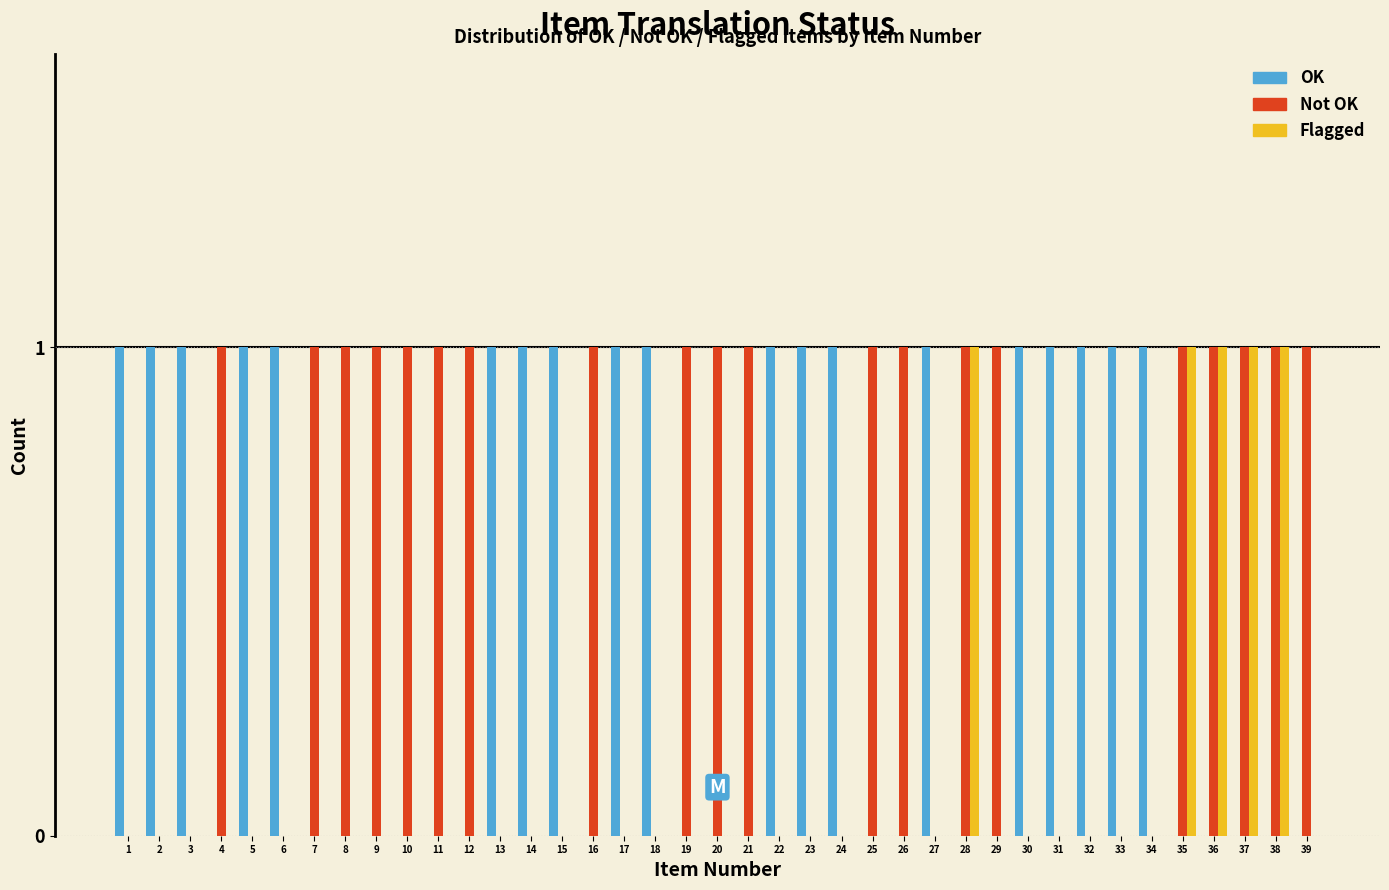

The value of Not OK at 5 is 0. True or false?

True